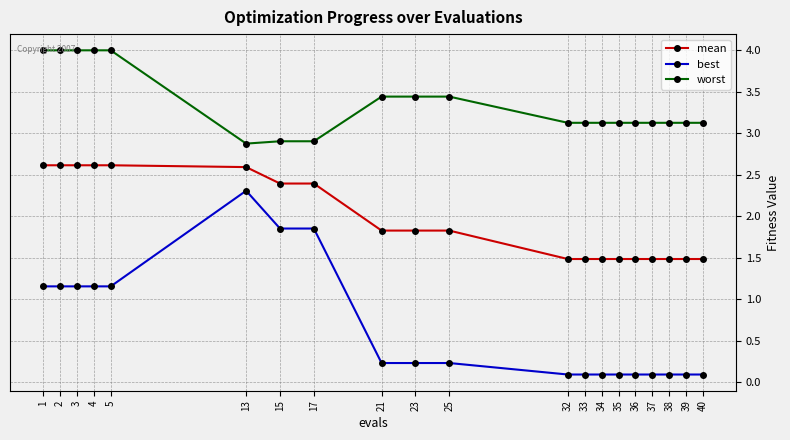

What is the difference between the highest and lowest values at 40?

3.0